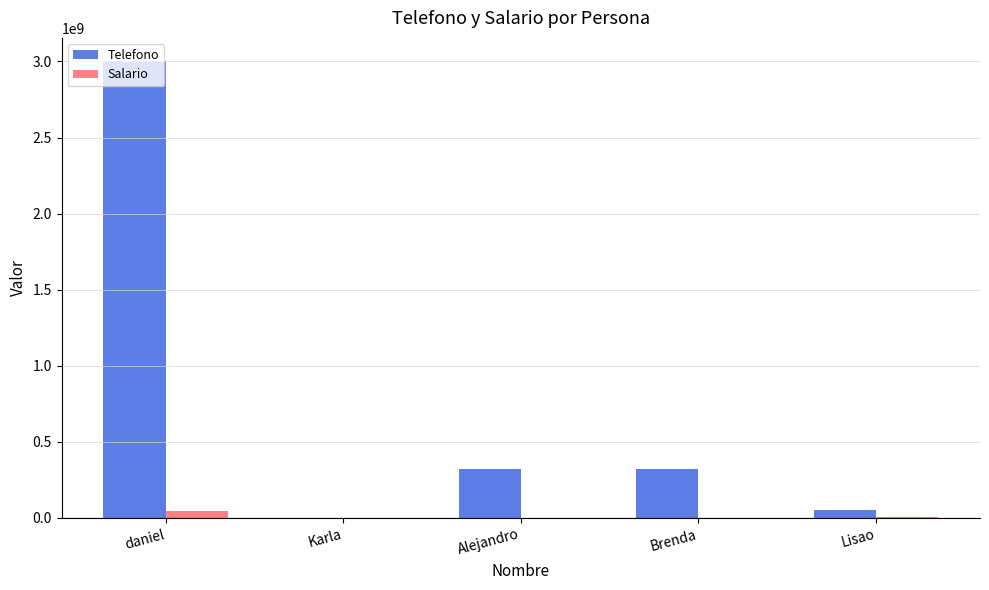

At which category is the sum across all series the highest?

daniel